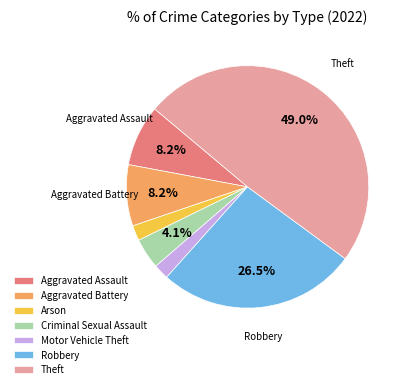

What is the largest slice in the pie chart?

Theft